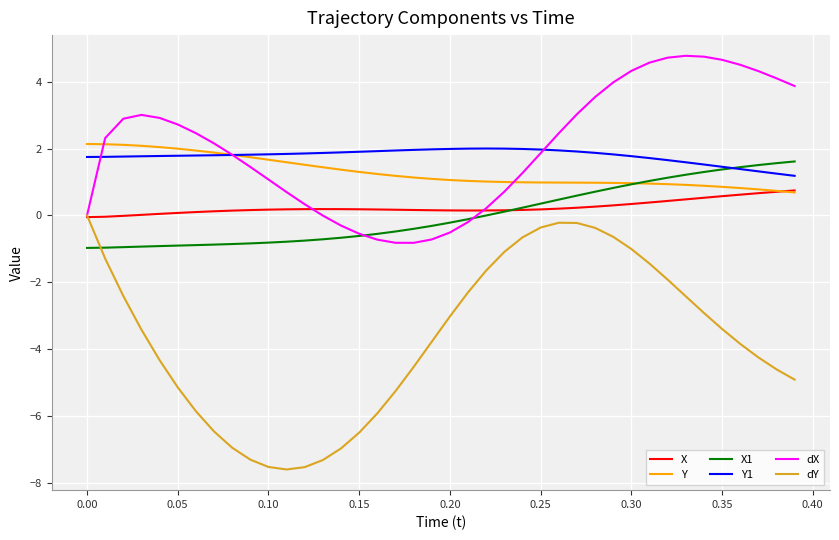

How many lines are shown in the chart?

6